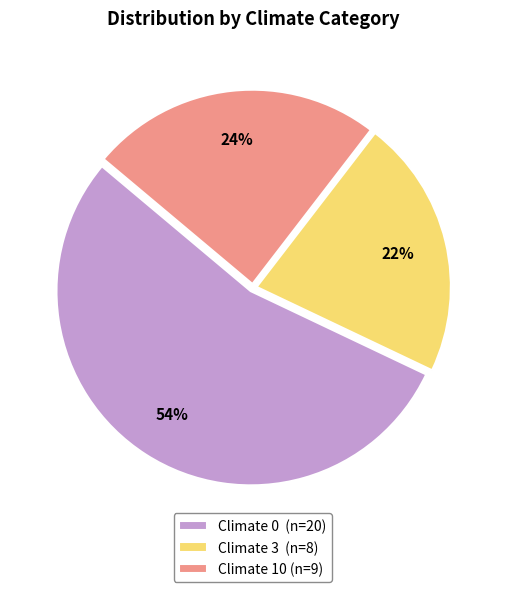

Is it true that Climate 0 (n=20) is 68% of the pie?

False